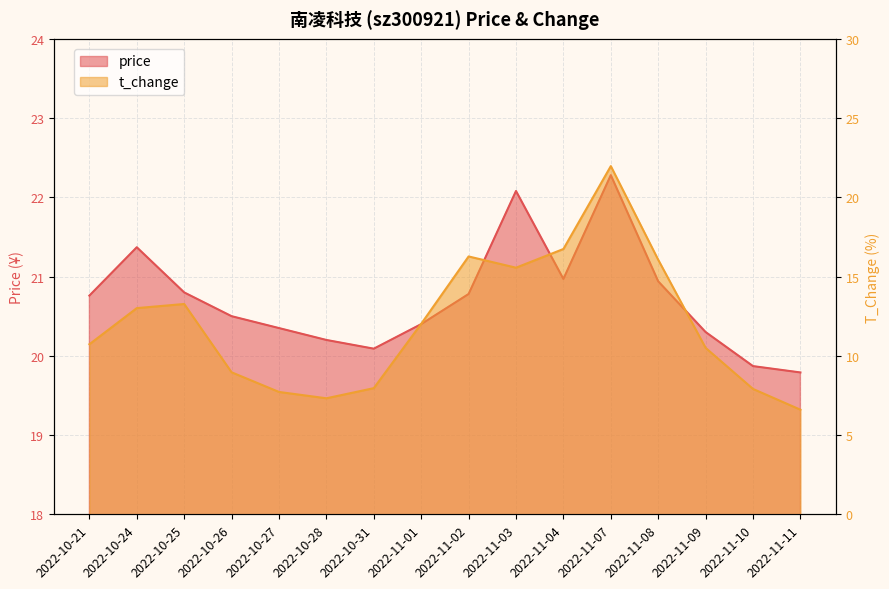

What are all the series names shown in the legend?

price, t_change